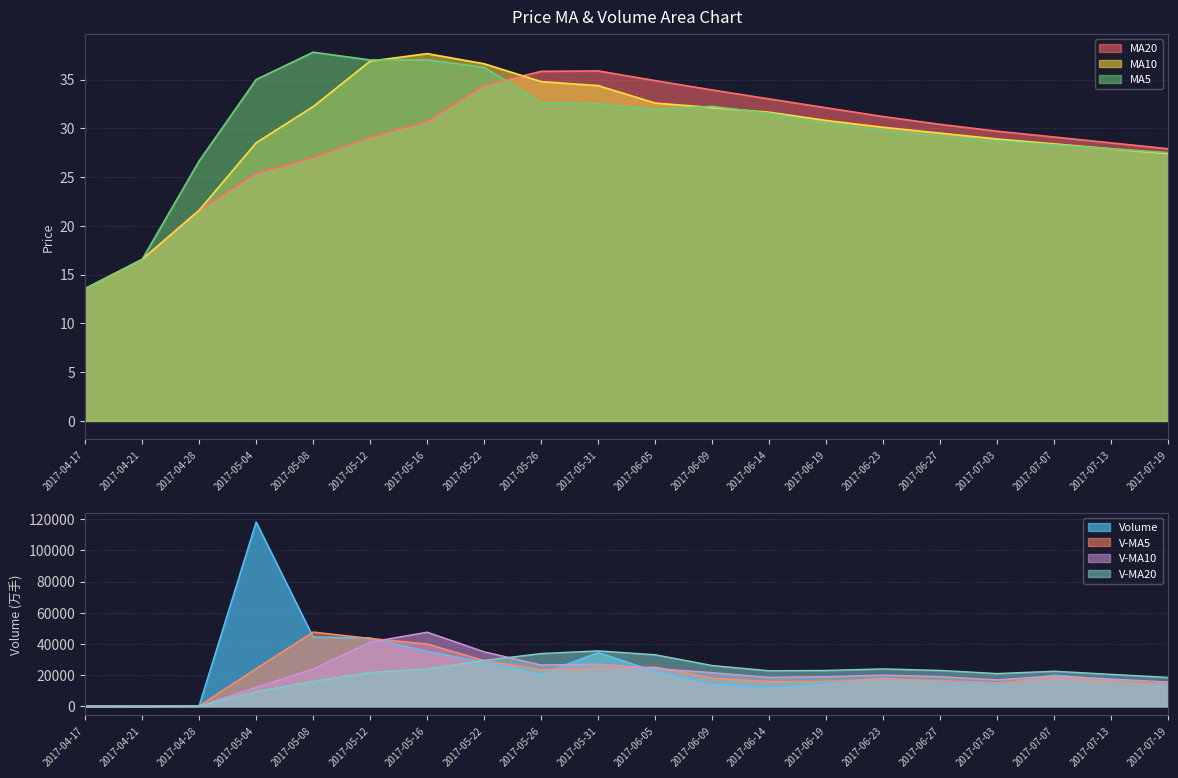

Which series has the largest total across all categories?

ma5